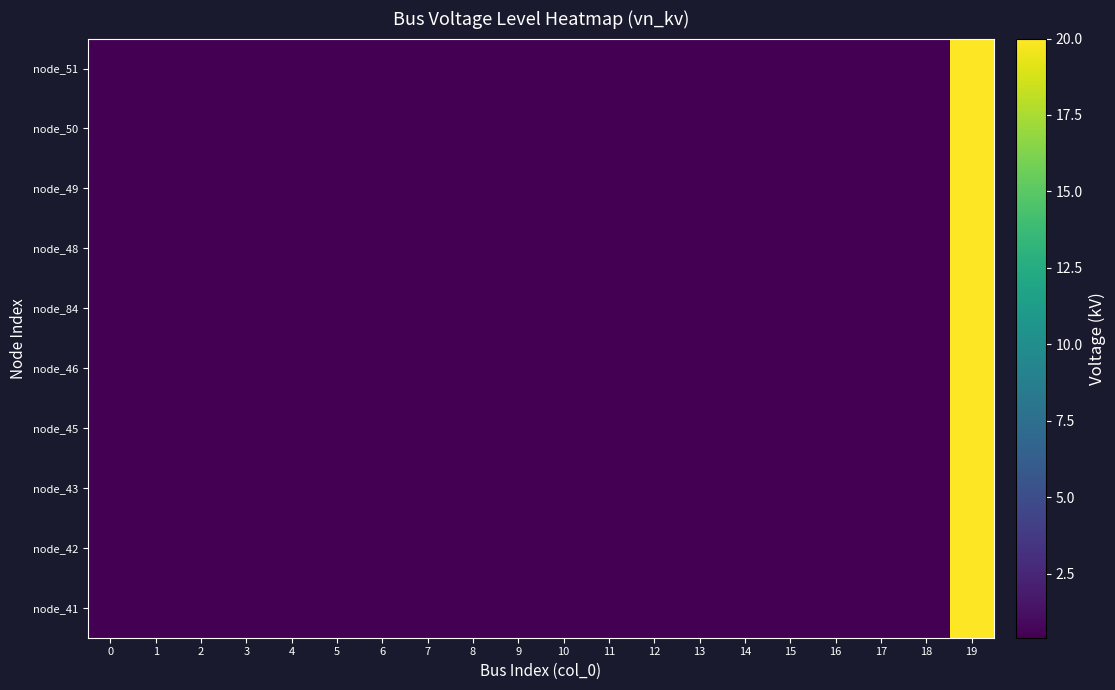

Rank the series by their maximum value, from highest to lowest.

node_41, node_42, node_43, node_45, node_46, node_84, node_48, node_49, node_50, node_51